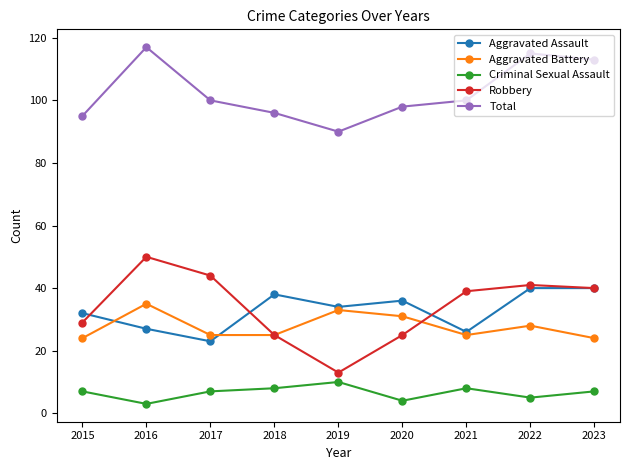

What is the value of the Aggravated Assault point at the 1st from the left?

32